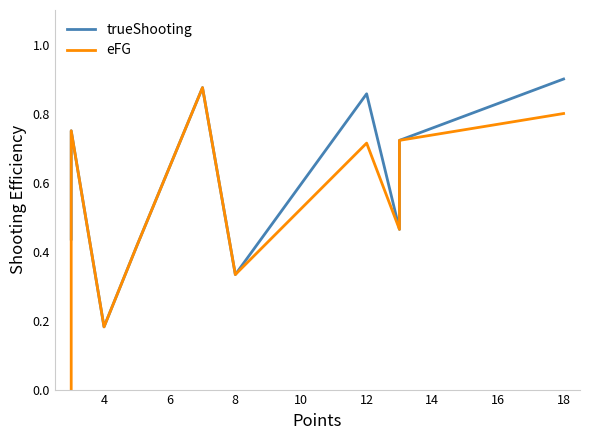

True or false: eFG and trueShooting cross at least once.

False